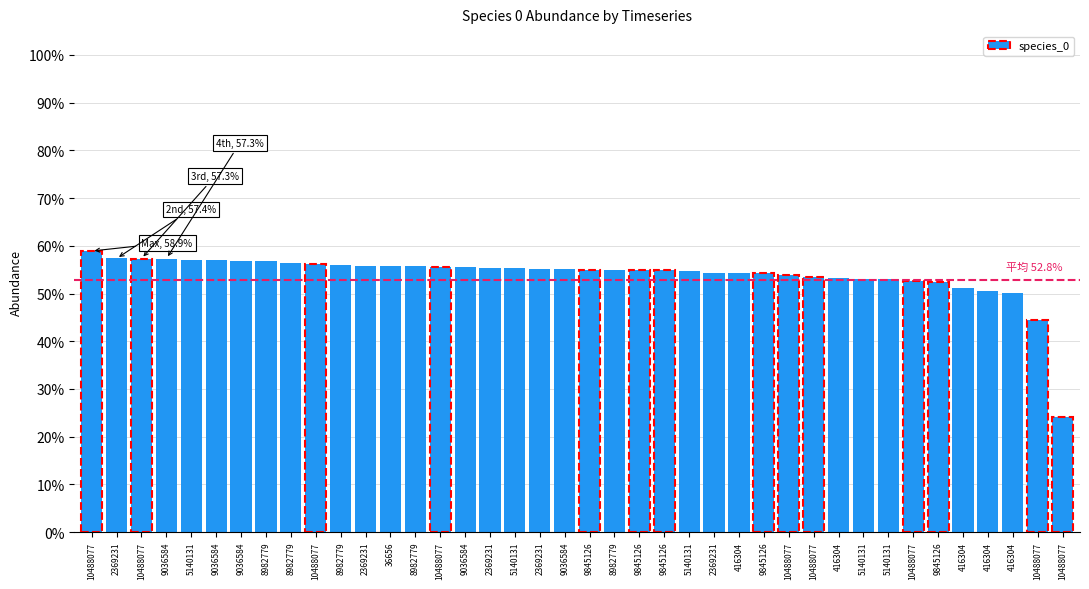

Reading right to left, what are all the values shown in this chart?

0.2	0.4	0.5	0.5	0.5	0.5	0.5	0.5	0.5	0.5	0.5	0.5	0.5	0.5	0.5	0.5	0.5	0.6	0.6	0.6	0.6	0.6	0.6	0.6	0.6	0.6	0.6	0.6	0.6	0.6	0.6	0.6	0.6	0.6	0.6	0.6	0.6	0.6	0.6	0.6